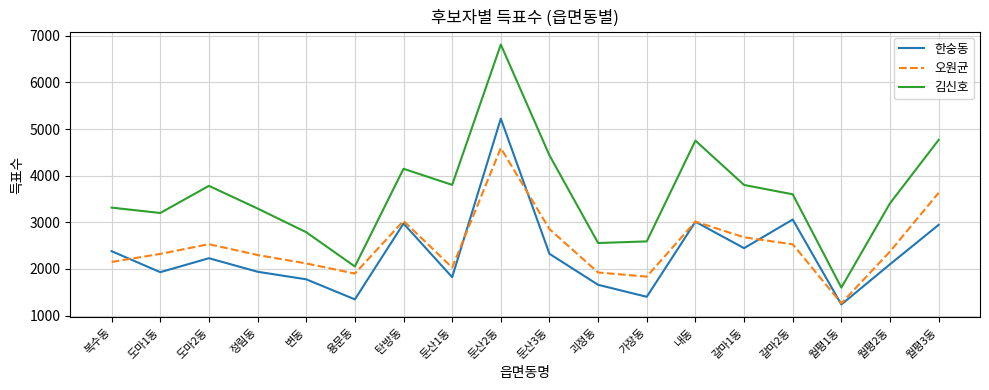

Which series has the widest spread of values?

김신호